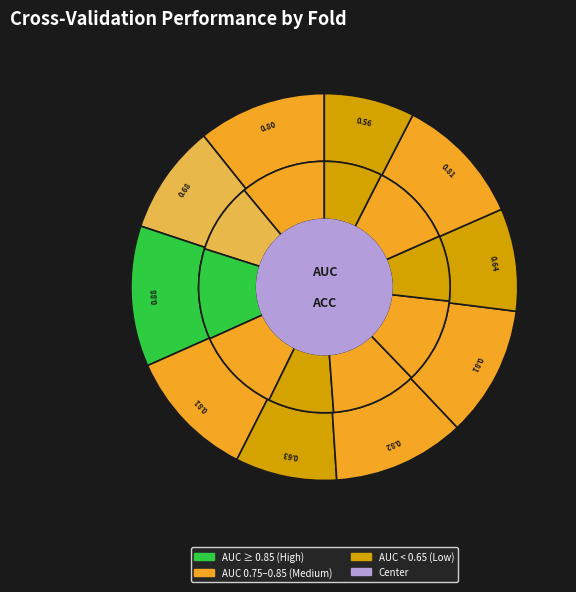

To the nearest percent, what percentage of the pie is Fold 1?

11%